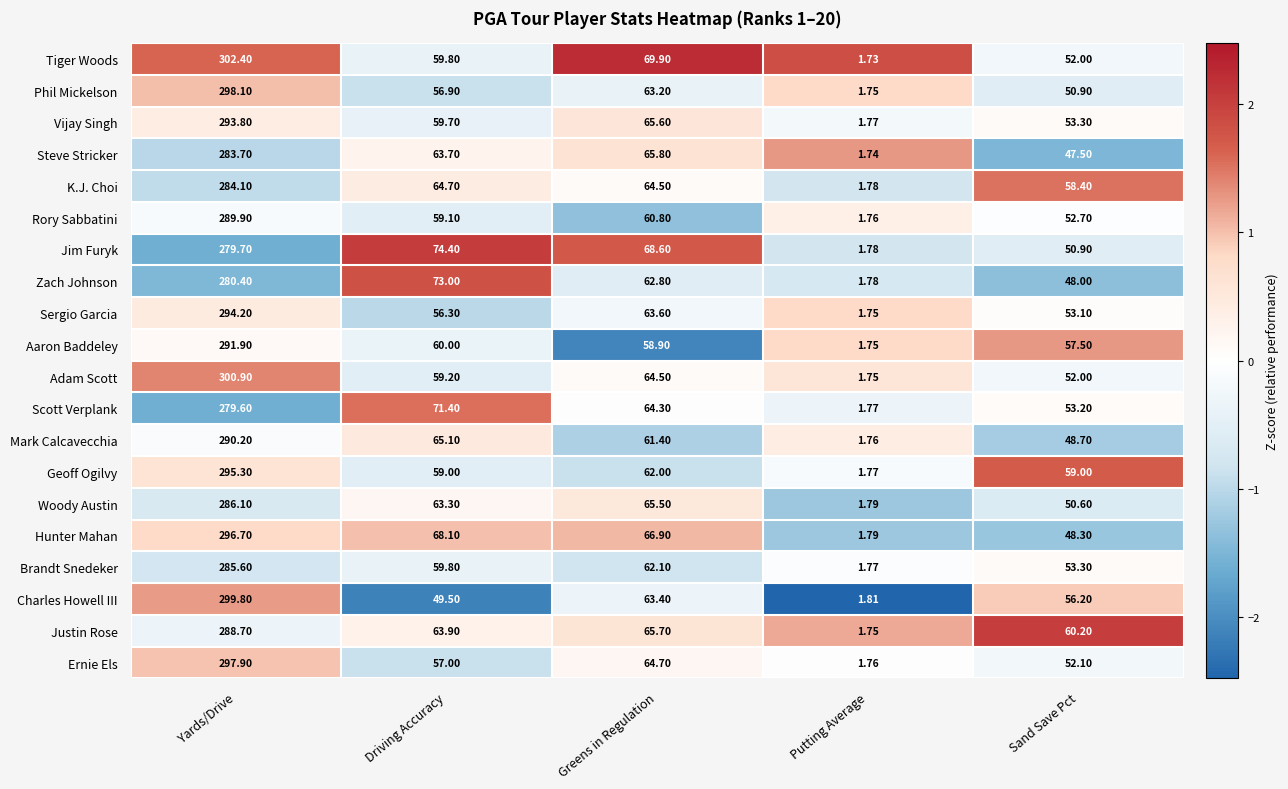

How many distinct data groups are displayed?

20